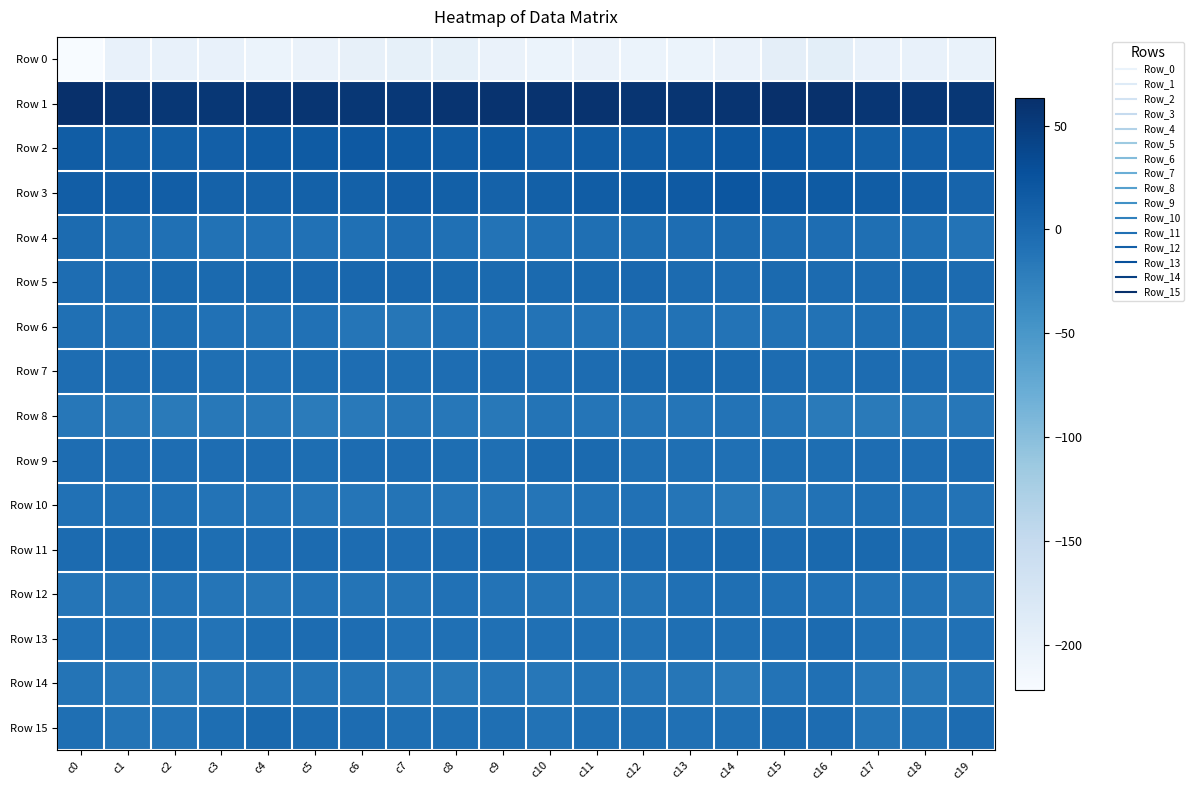

What is the smallest value displayed?

-221.5